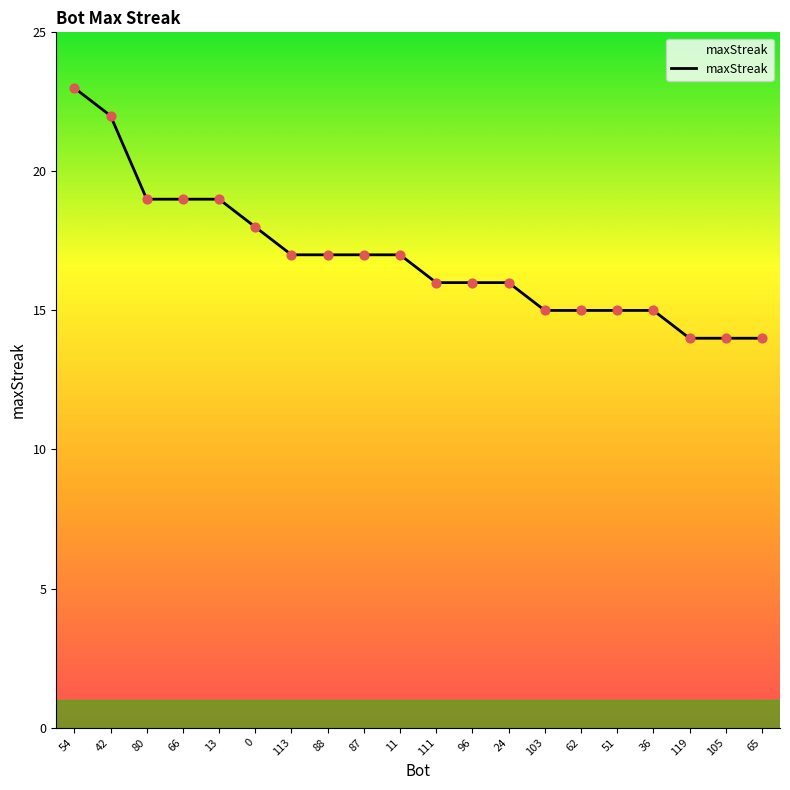

Which has a higher value, 66 or 51?

66